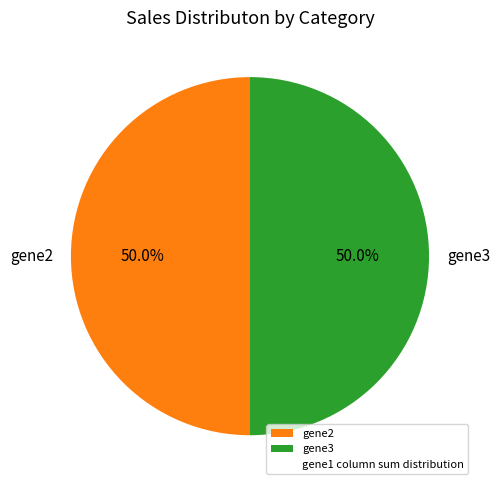

How much of the chart is everything except gene3?

50.0%